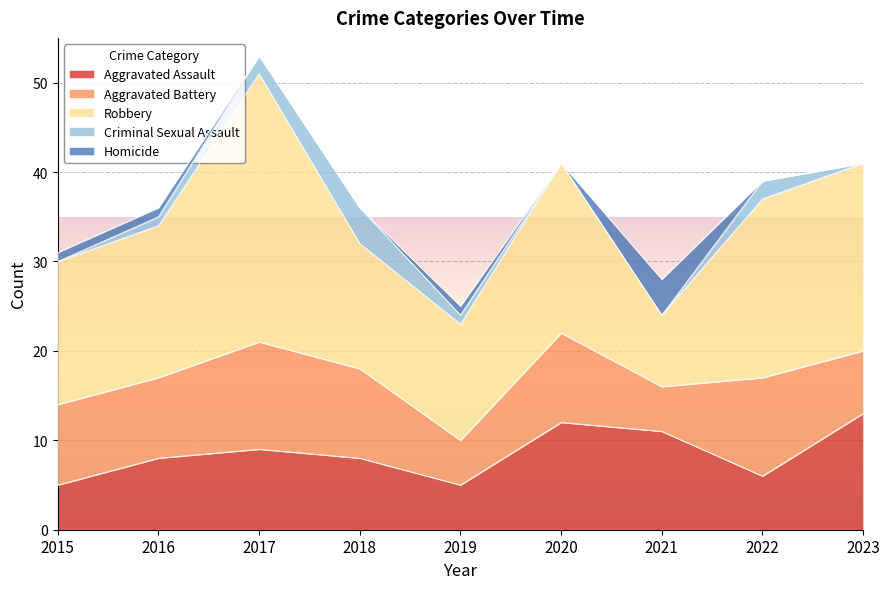

What is the total value across all series at 2017?

53